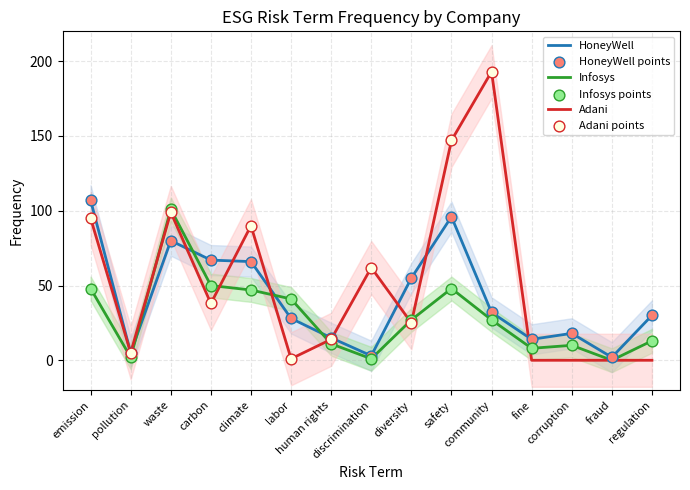

What is the total value across all series at regulation?

43